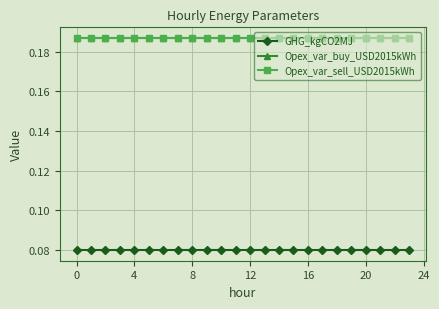

What is the value of the Opex_var_buy_USD2015kWh point at the 10th from the left?

0.2